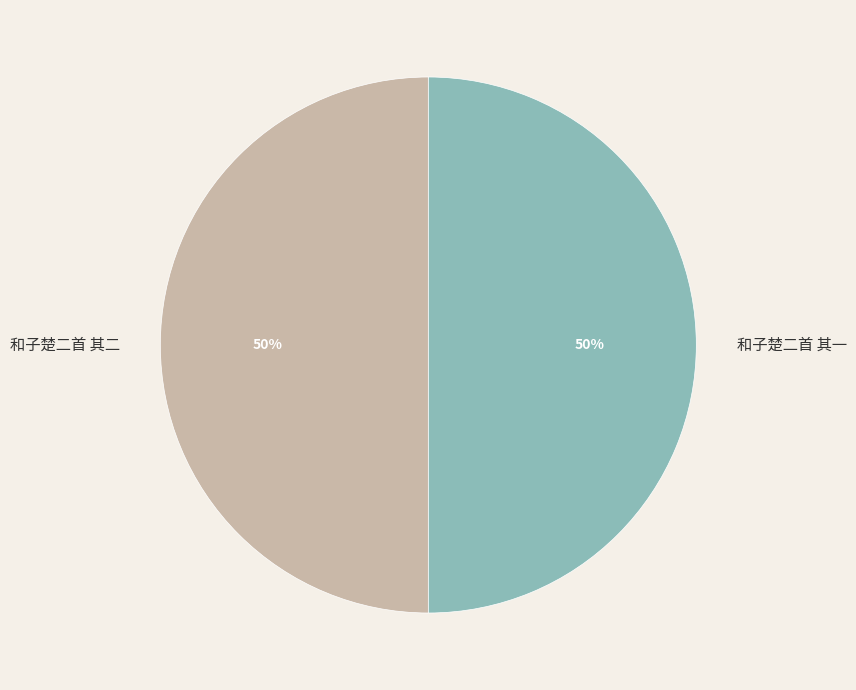

To the nearest percent, what percentage of the pie is 和子楚二首 其一?

50%